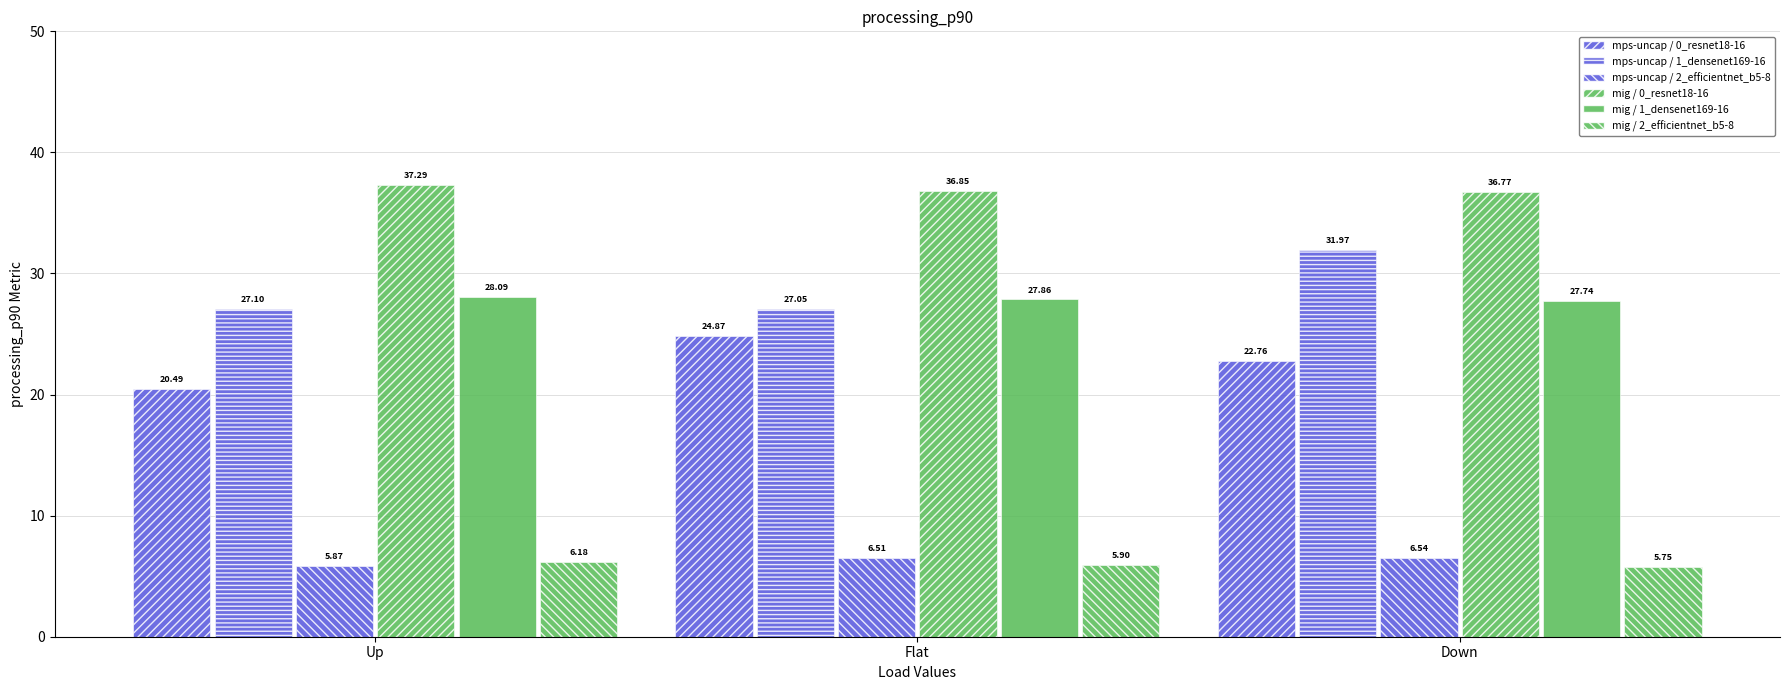

How many data points in mps-uncap / 0_resnet18-16 are above 22?

2